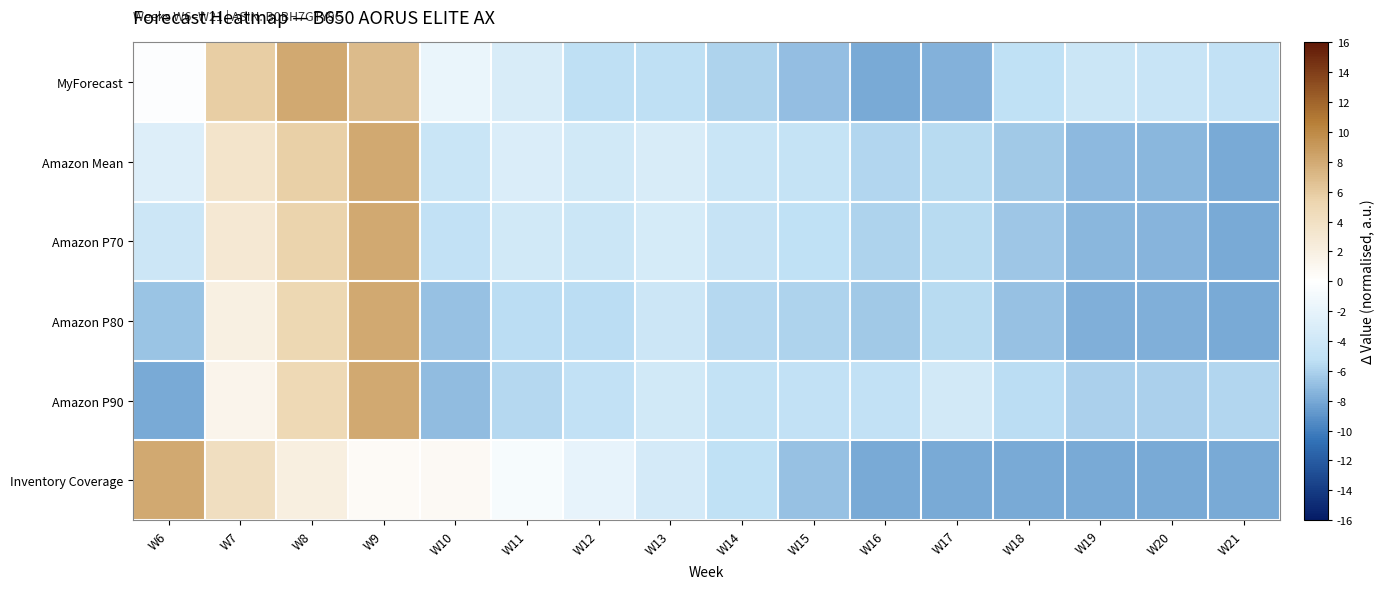

At W7, list the series in order from smallest to largest.

Amazon P90, Amazon P80, Amazon P70, Amazon Mean, Inventory Coverage, MyForecast